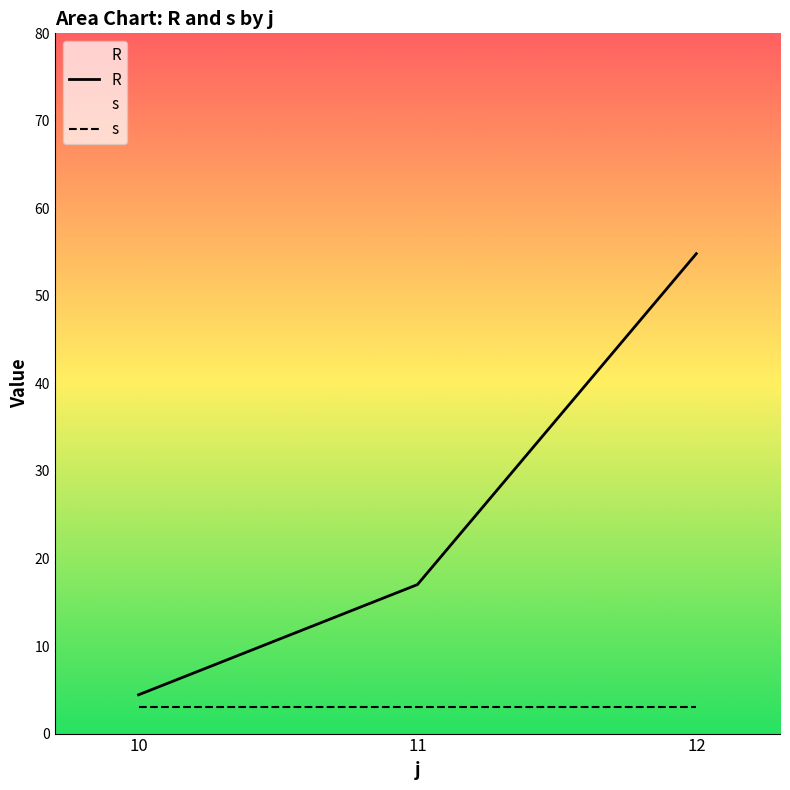

What is the sum of all s values?

9.0